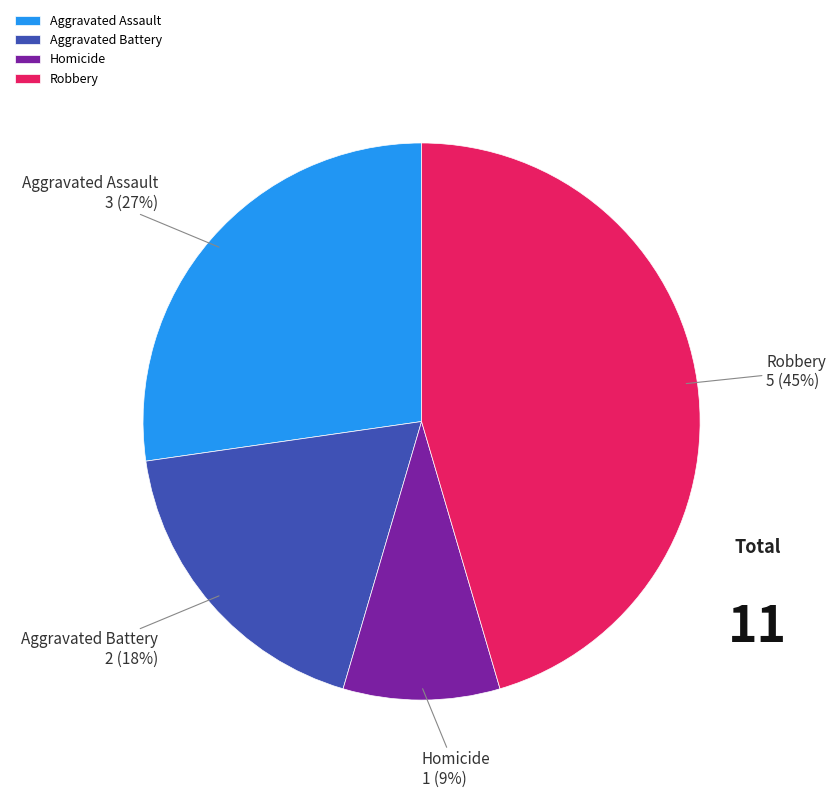

Does Aggravated Battery represent more than half of the total?

No